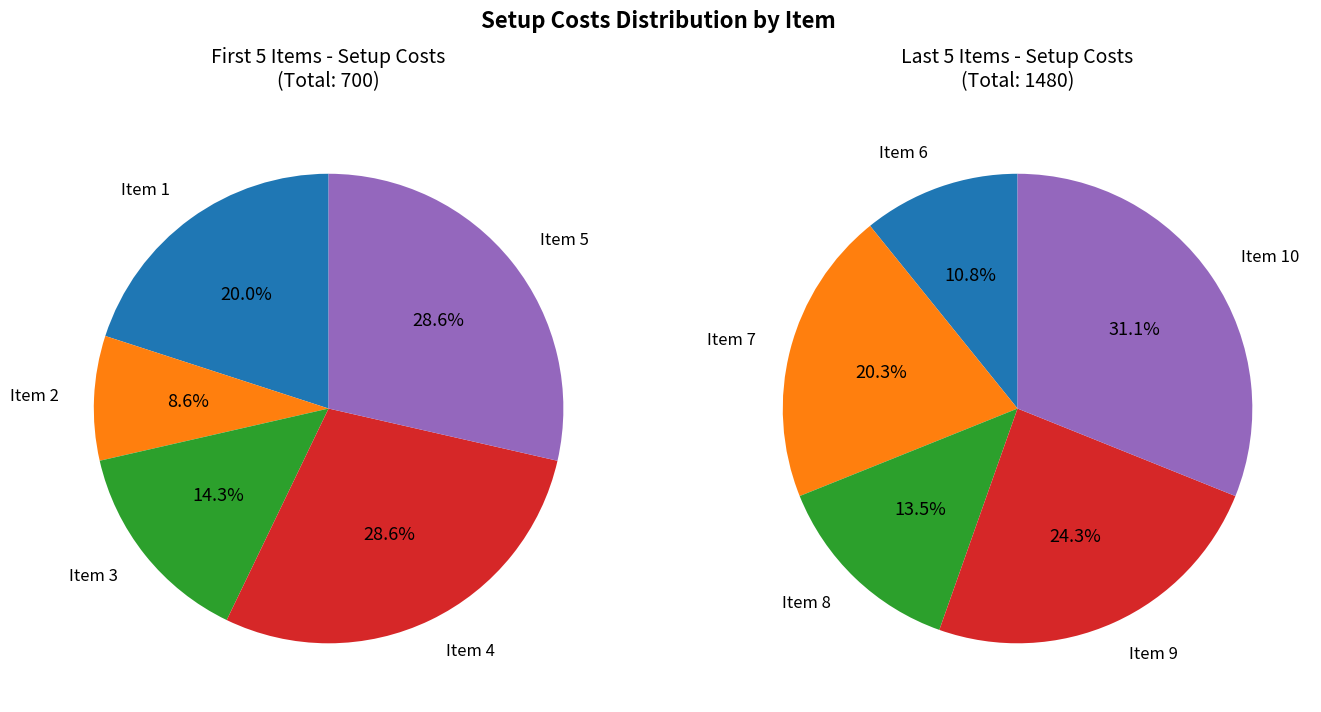

Is 1 the majority of the pie?

No